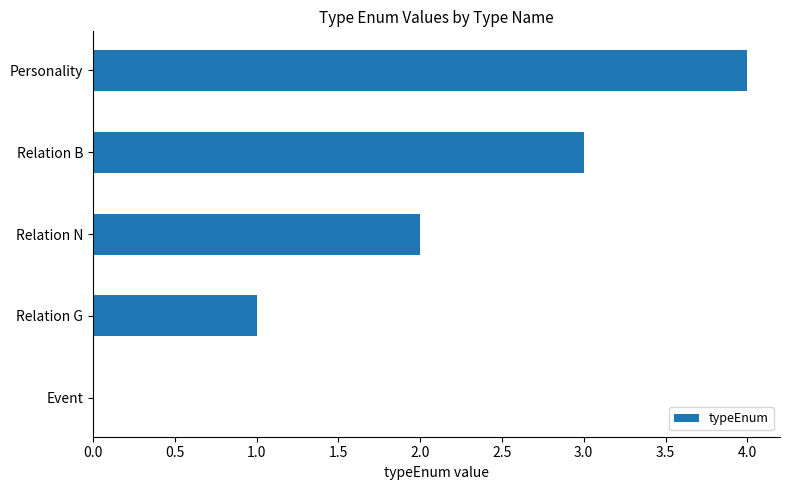

Count the number of categories in the chart.

5